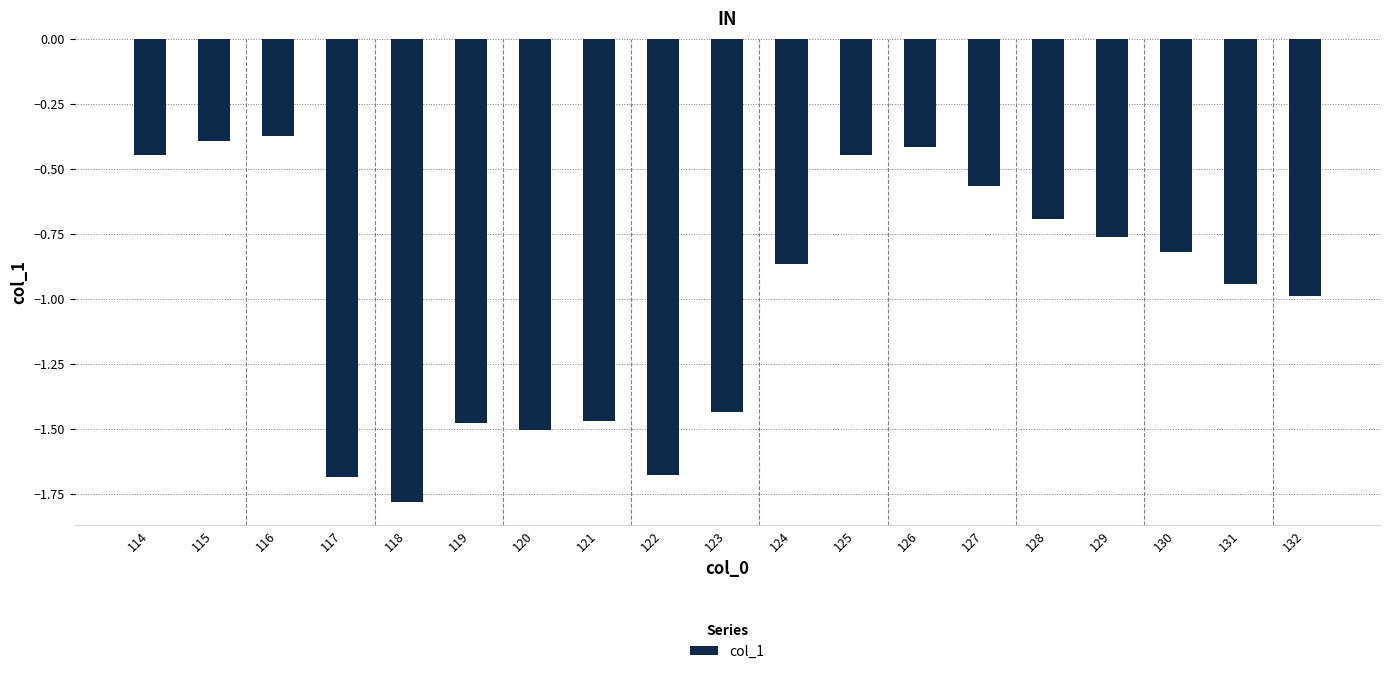

What is the approximate value at 118?

-1.8